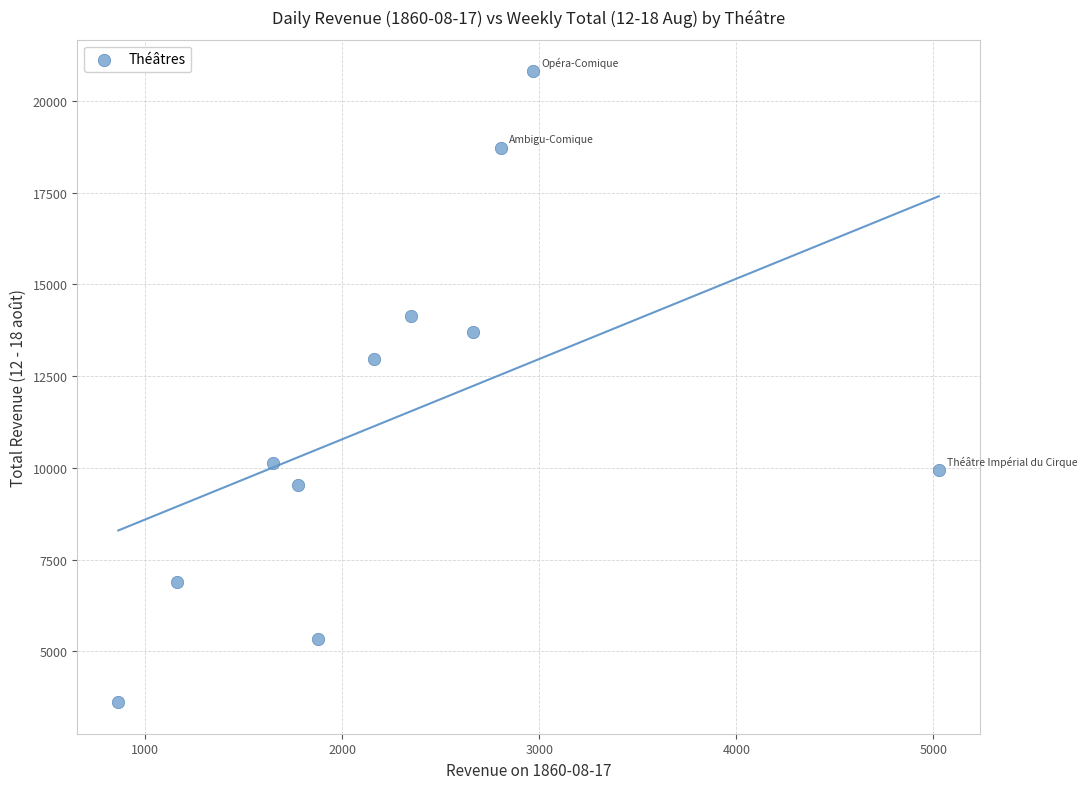

What Y value in the scatter plot is closest to 12212?

12965.4